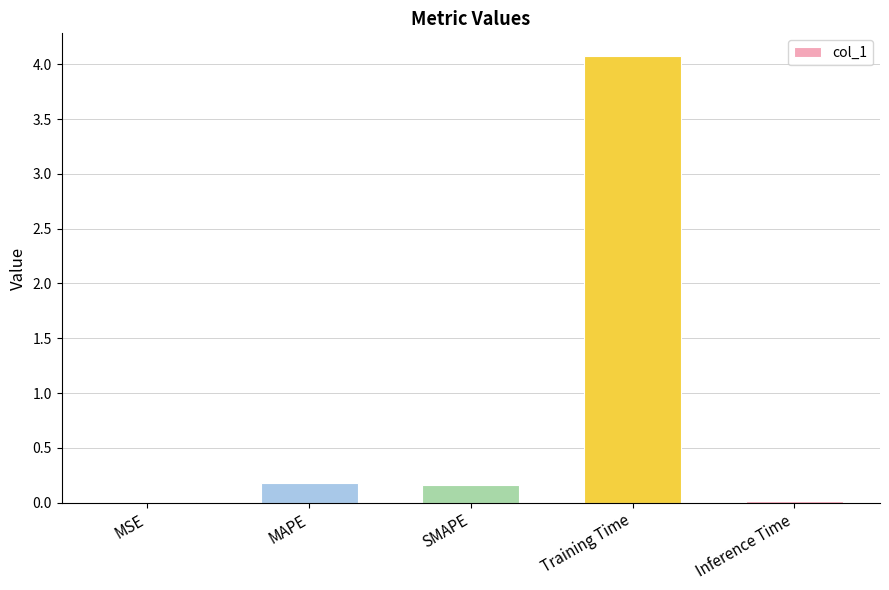

What is the change in value from MAPE to Training Time?

+3.9